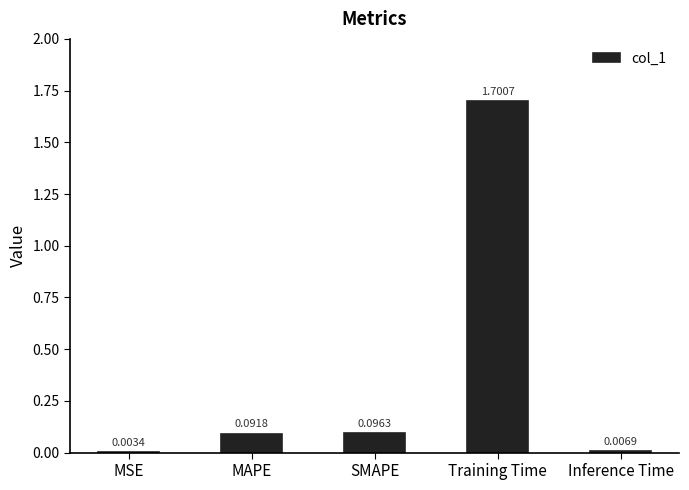

Where is the data nearest to the value 0?

MSE